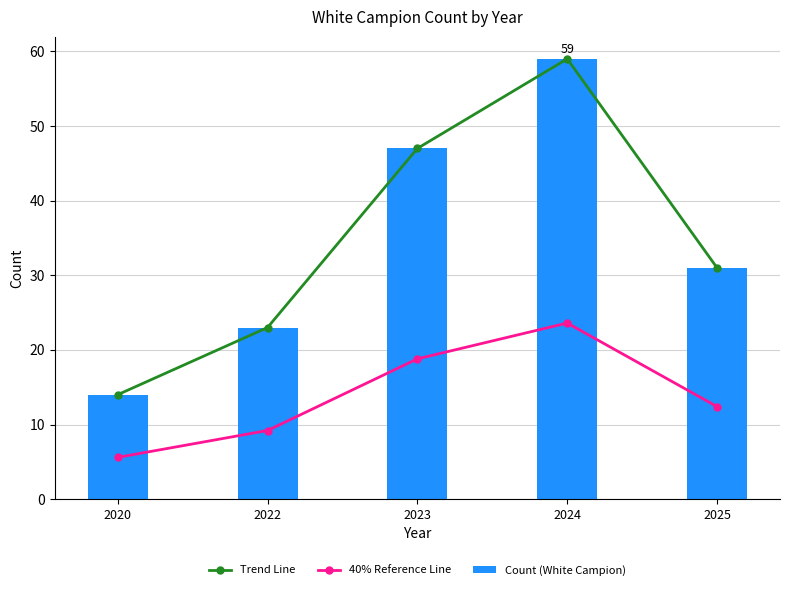

Reading left to right, list all the values displayed in this chart.

Trend Line: 14.0	23.0	47.0	59.0	31.0
40% Reference Line: 5.6	9.2	18.8	23.6	12.4
Count (White Campion): 14.0	23.0	47.0	59.0	31.0